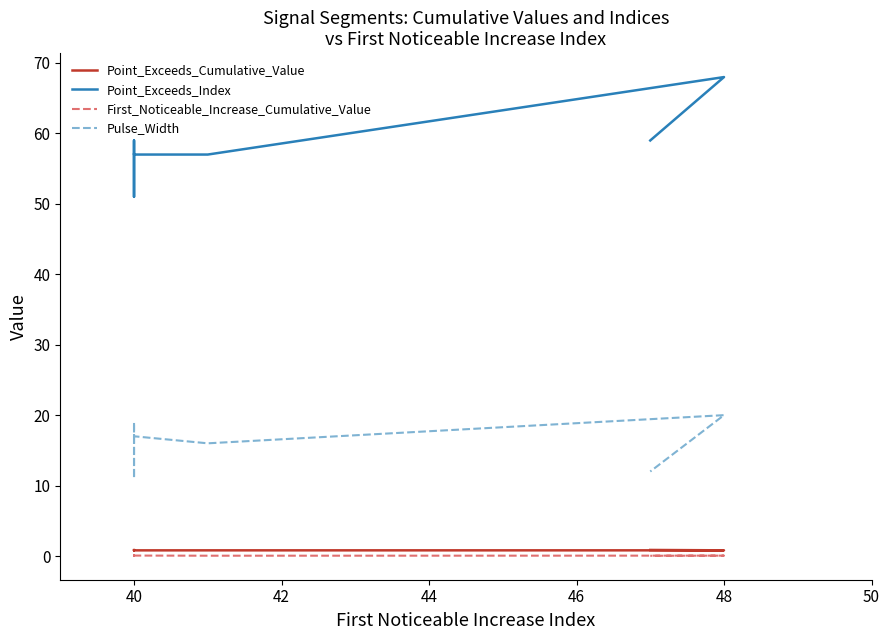

The First_Noticeable_Increase_Cumulative_Value series shows 0.1 at 40. True or false?

True